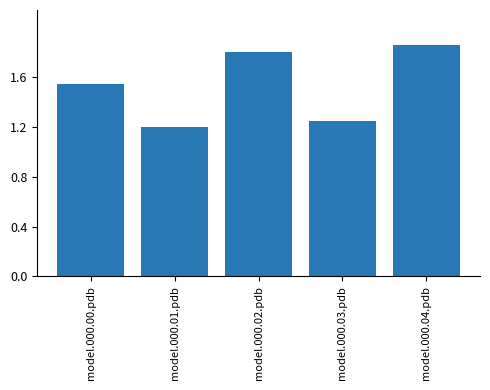

Which category has the lowest value across all series?

model.000.01.pdb